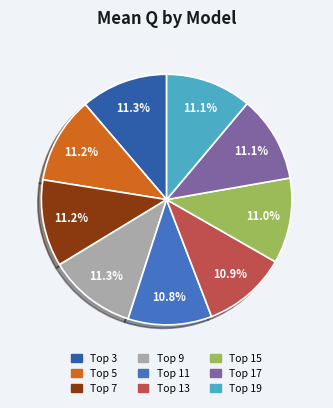

Count the number of slices in the pie.

9